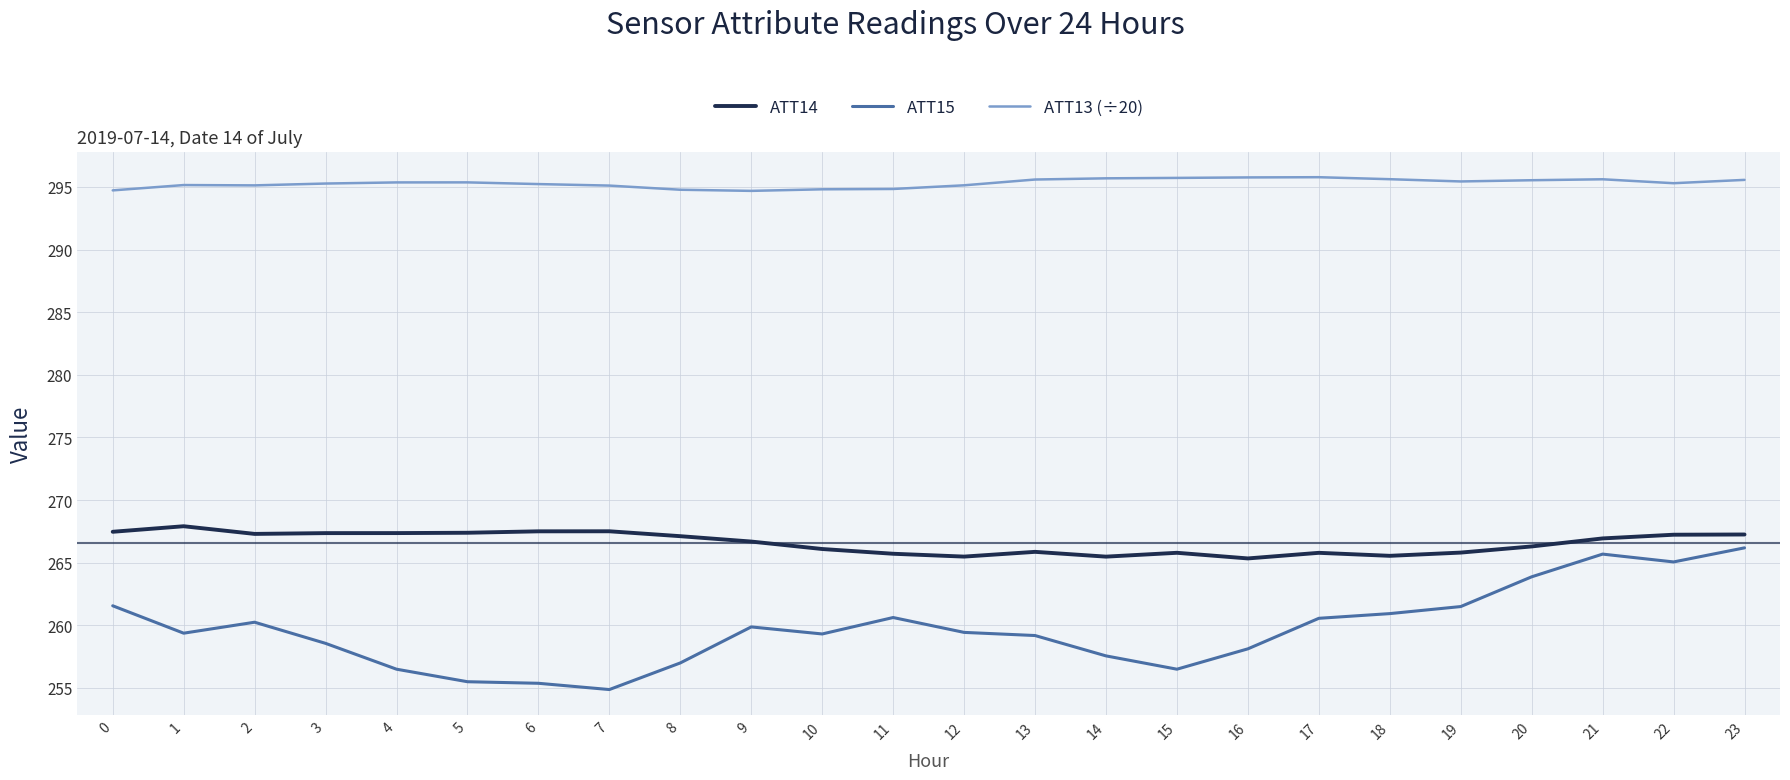

The value of ATT14 at 12 is 265.5. True or false?

True